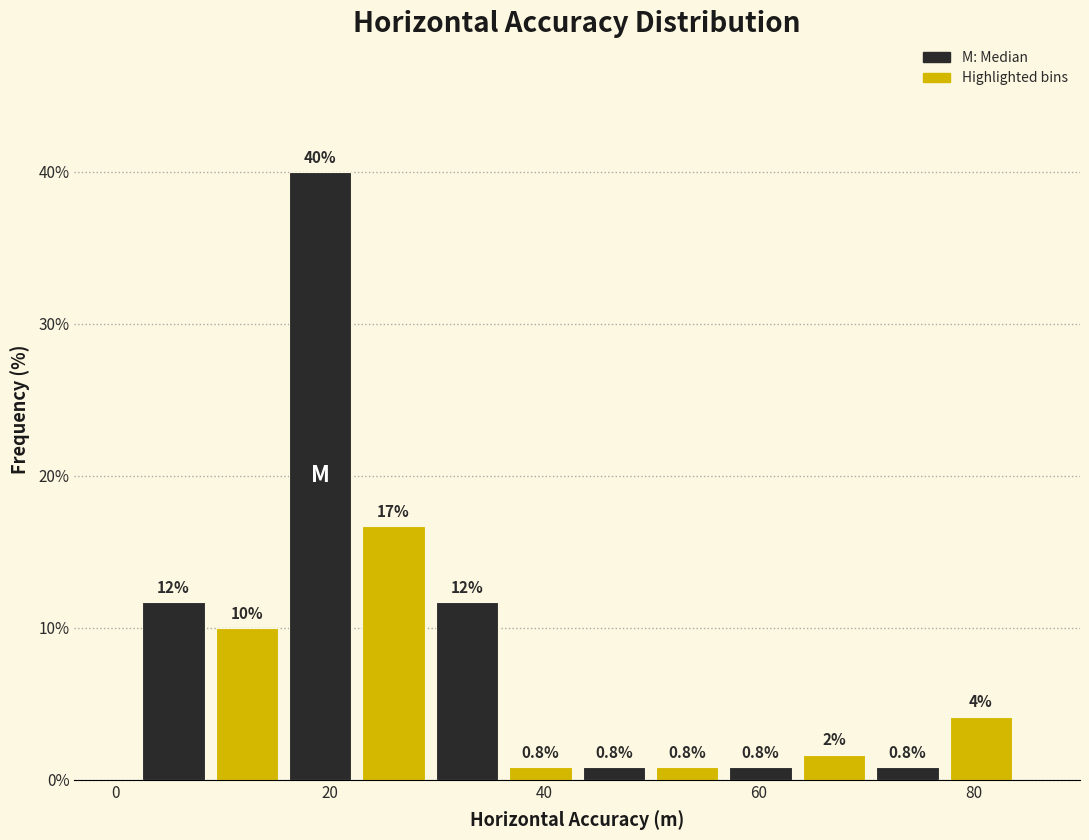

Read against the x-axis, roughly where is the centre of the tallest bar?

20